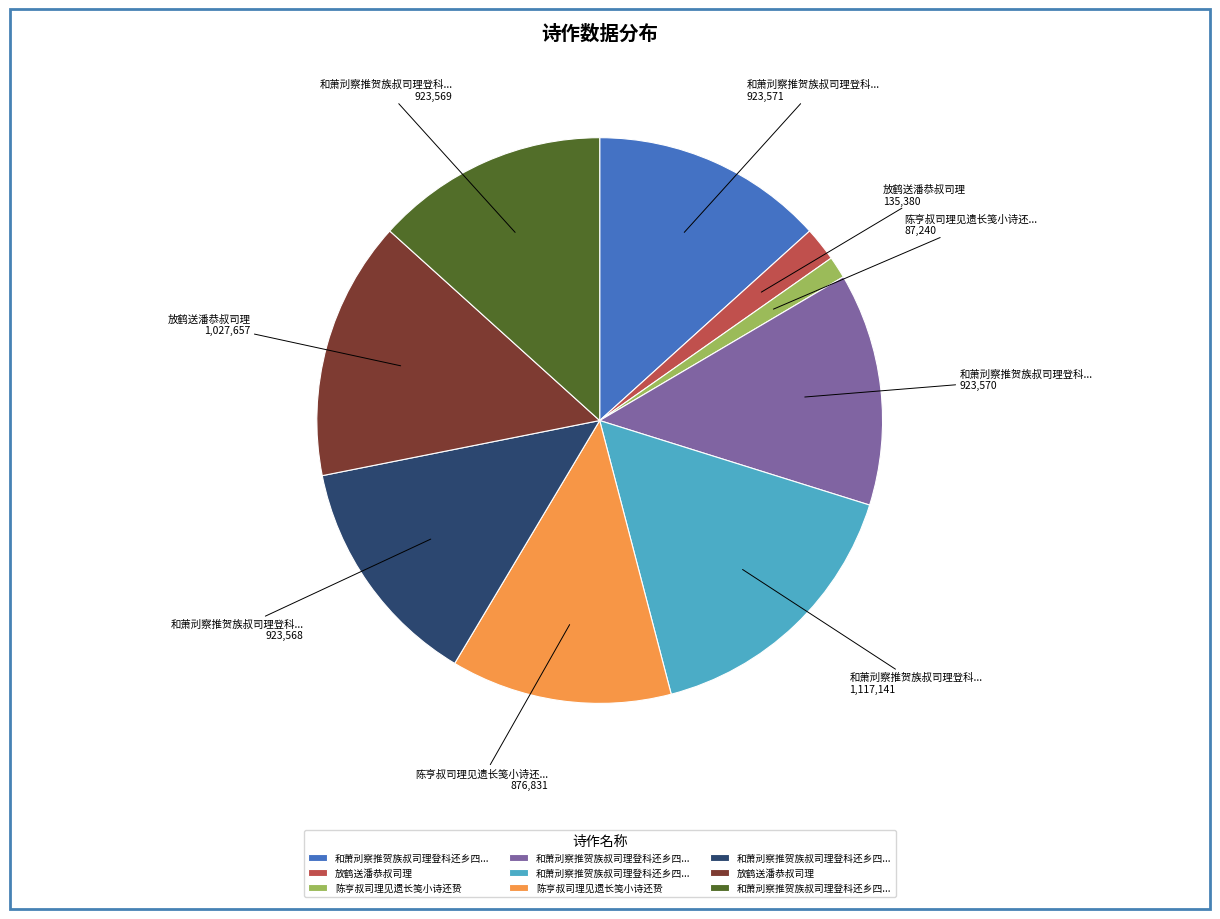

Count the number of slices in the pie.

9